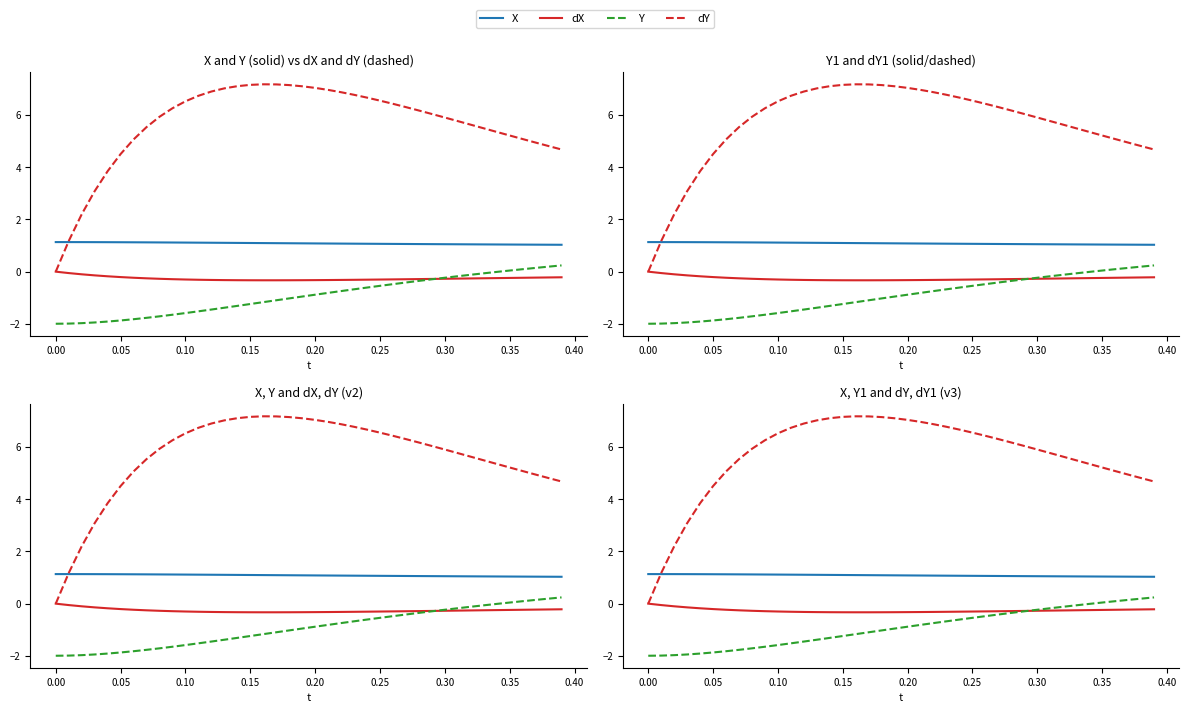

What is the label of the 34th point from the right?

0.25